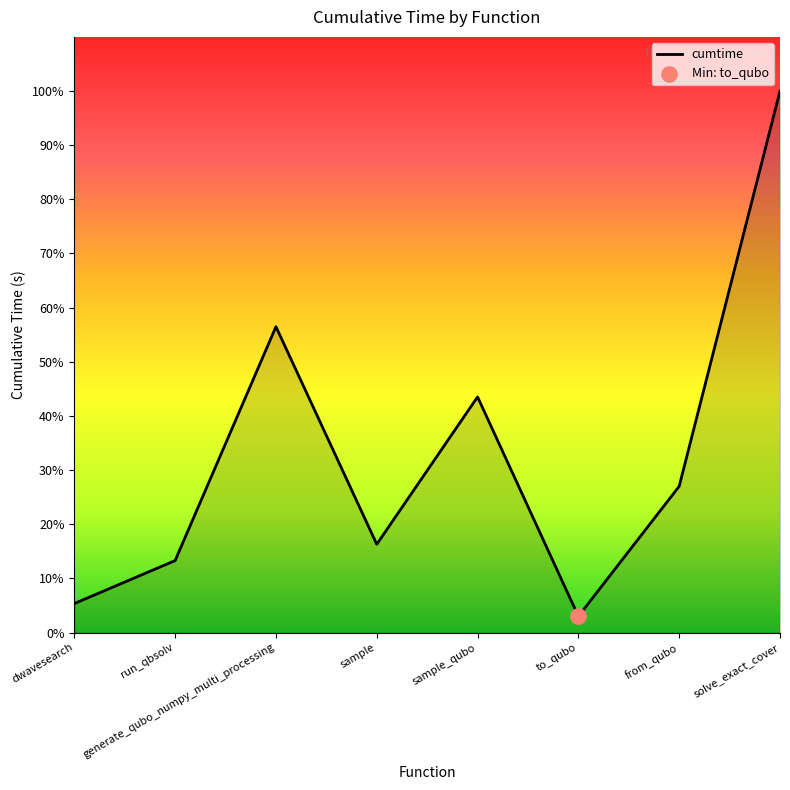

What is the ratio of the value at dwavesearch to the value at sample?

0.3